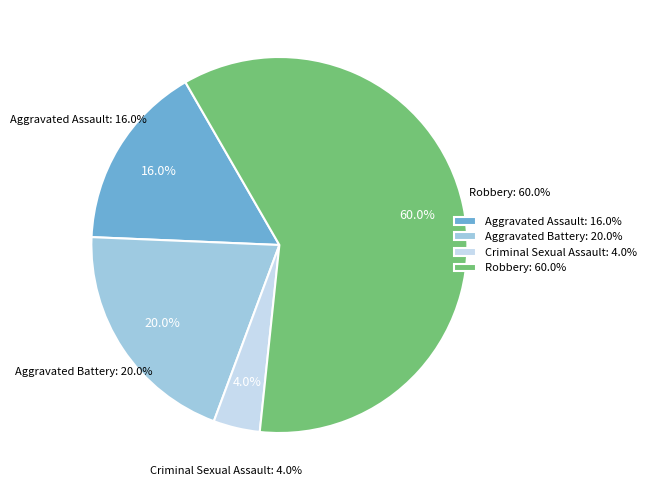

What is the majority slice?

Robbery